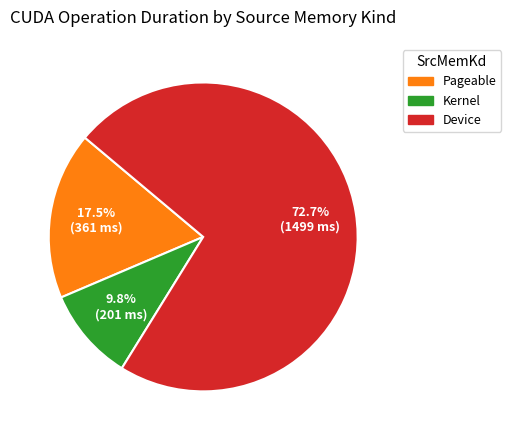

Is there a majority slice in this chart?

Yes